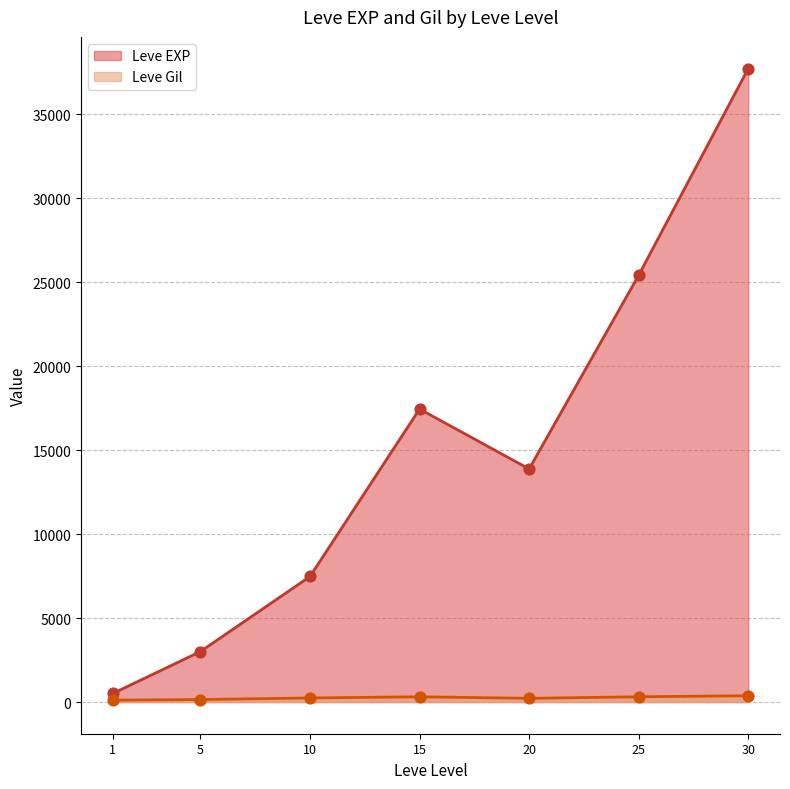

Which series has the largest total across all categories?

Leve EXP